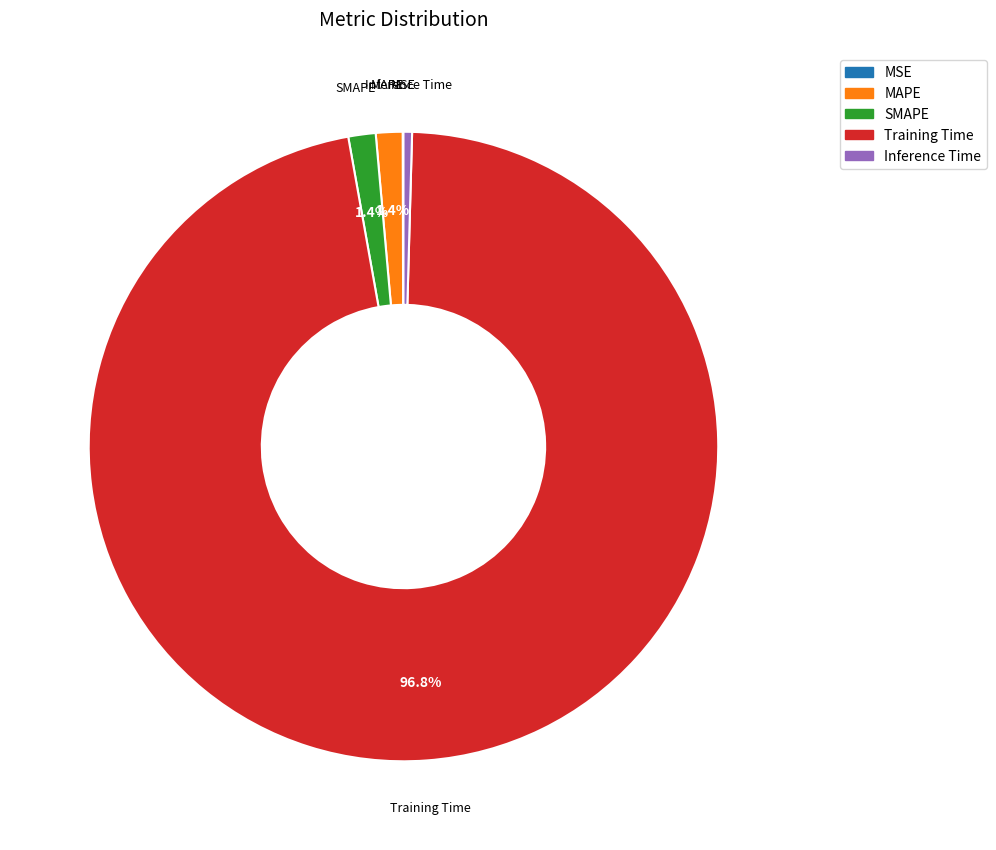

Does Training Time account for over 50% of the chart?

Yes